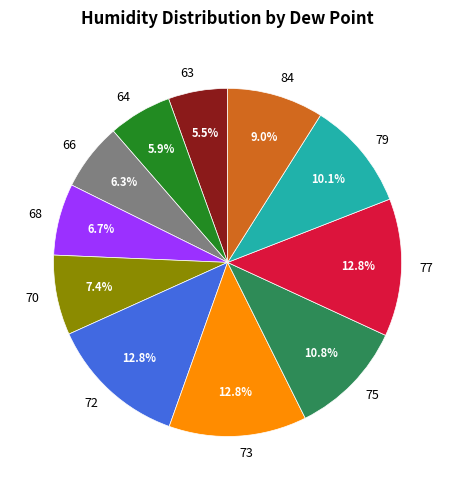

Is it true that 77 is 17% of the pie?

False